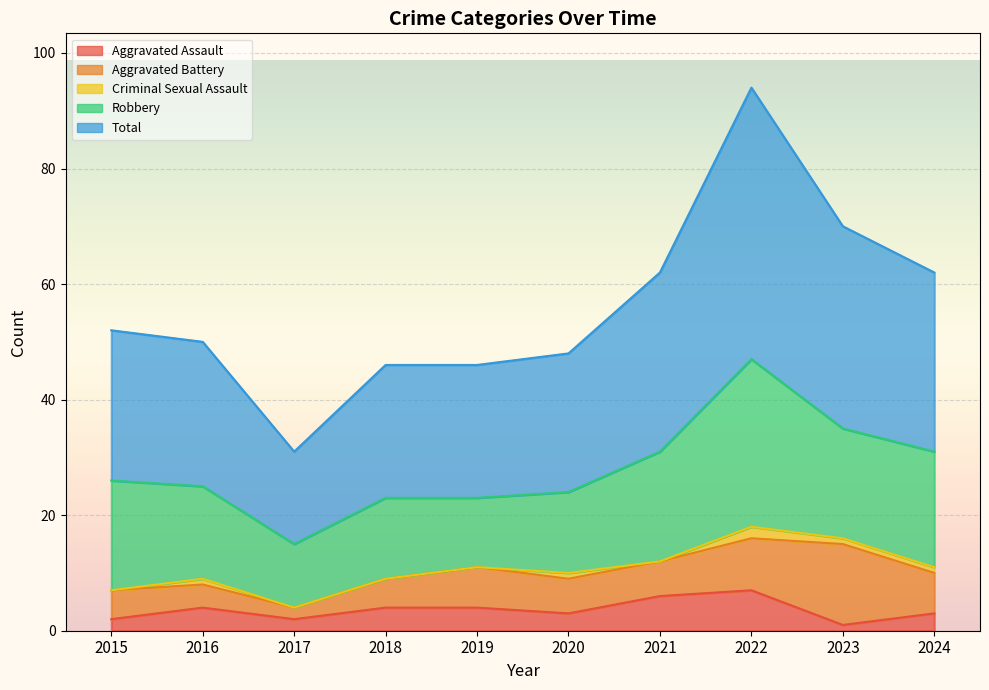

True or false: Total and Aggravated Battery intersect in this chart.

False